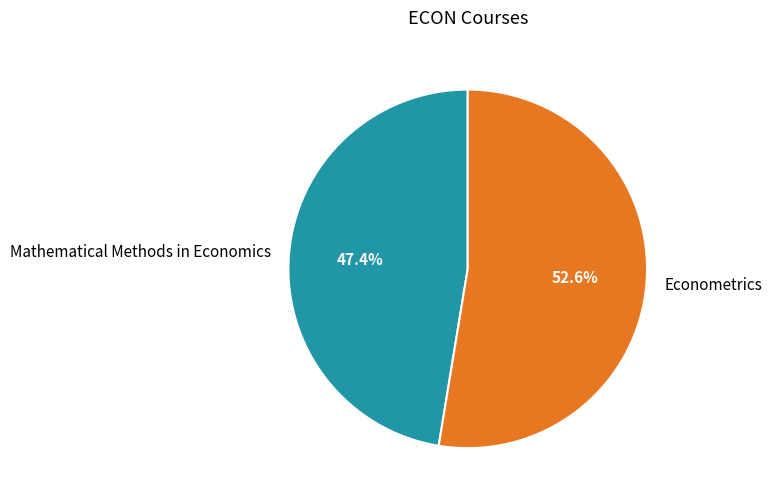

Is there a majority slice in this chart?

Yes